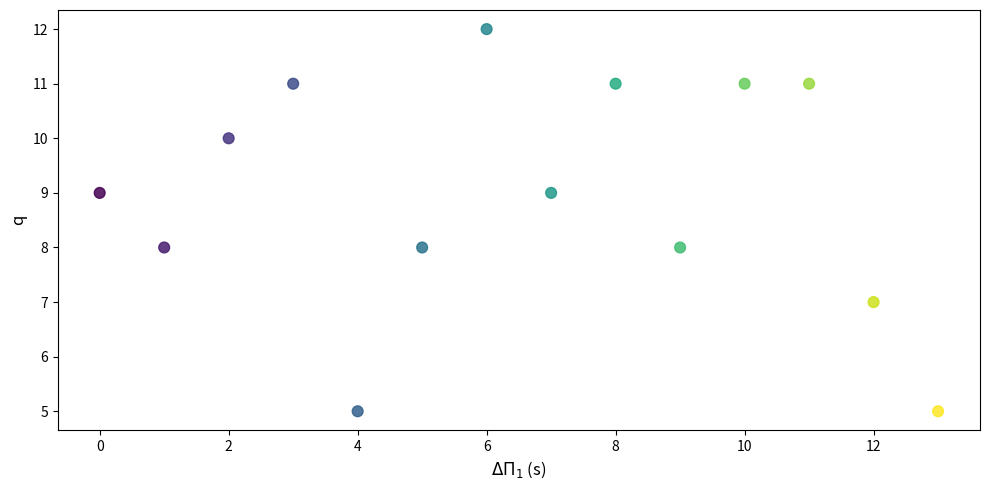

What is the range of Y values (max minus min)?

7